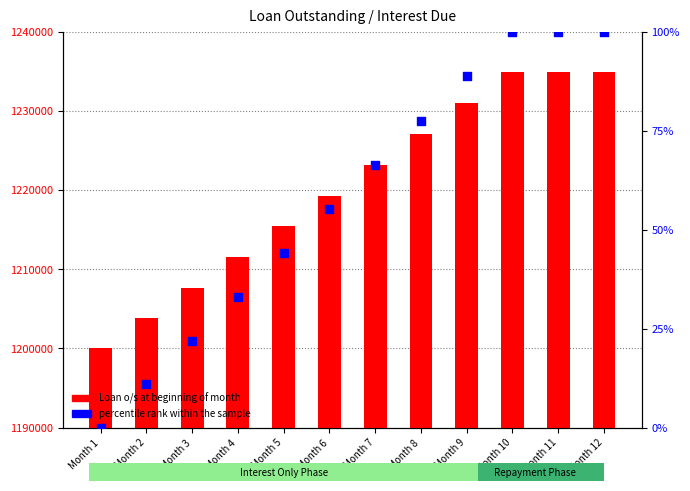

What are all the series names shown in the legend?

Loan o/s at beginning of month, percentile rank within the sample